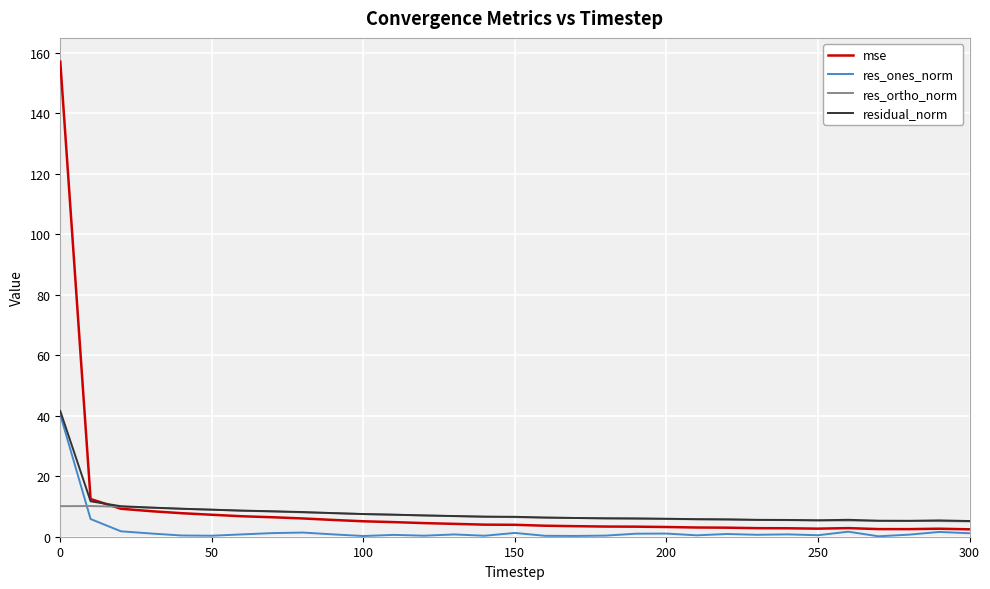

Which series has the widest spread of values?

mse